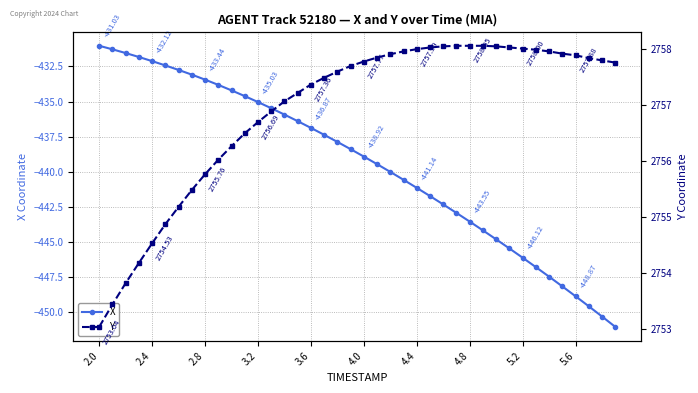

What is the value of the Y point at the 33rd from the left?

2758.0